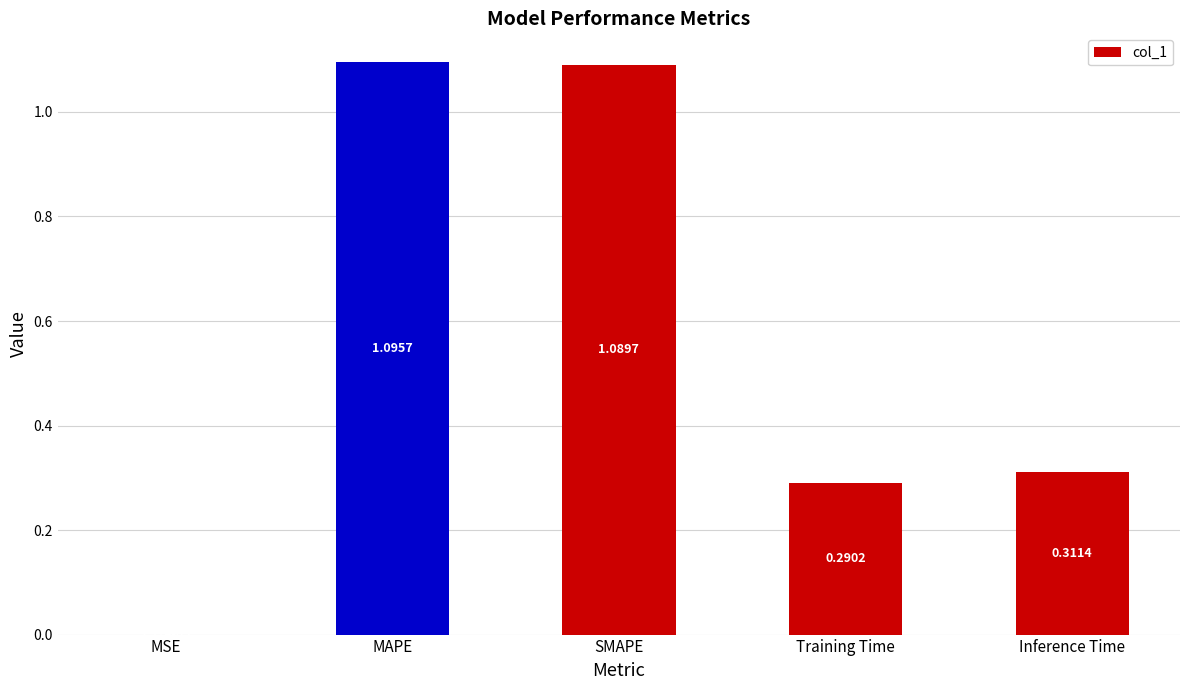

What is the sum of all values?

2.8